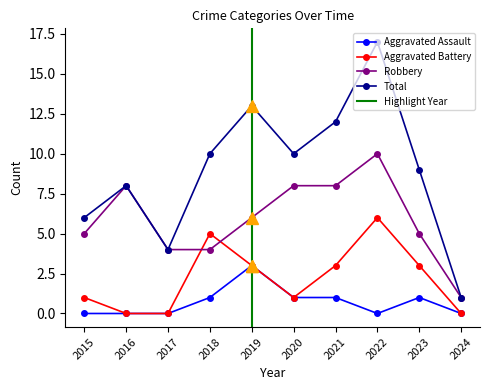

The Aggravated Assault series shows -1 at 2016. True or false?

False